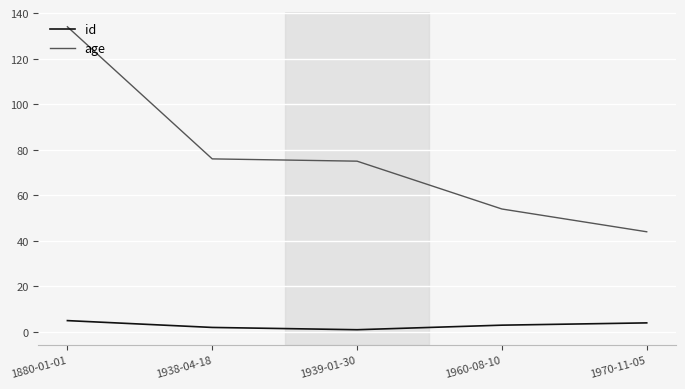

True or false: id has a value of 1 at 1939-01-30.

True